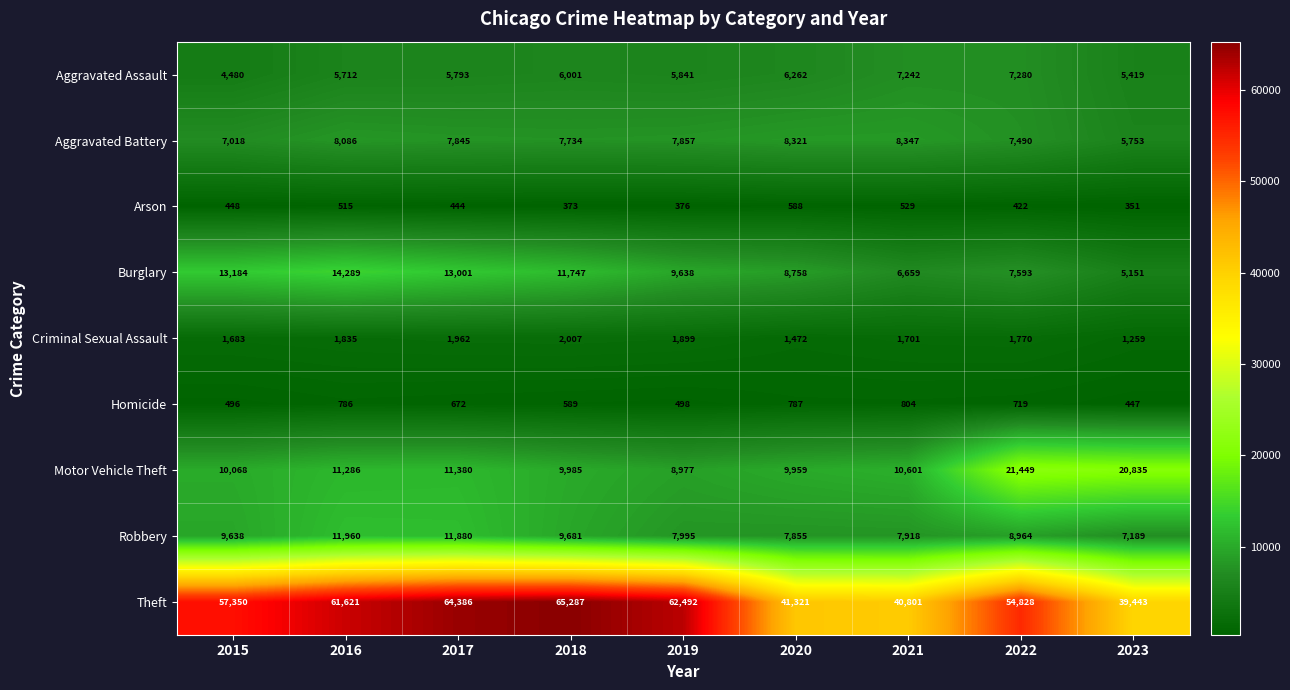

Which label corresponds to the smallest value in the chart?

2023